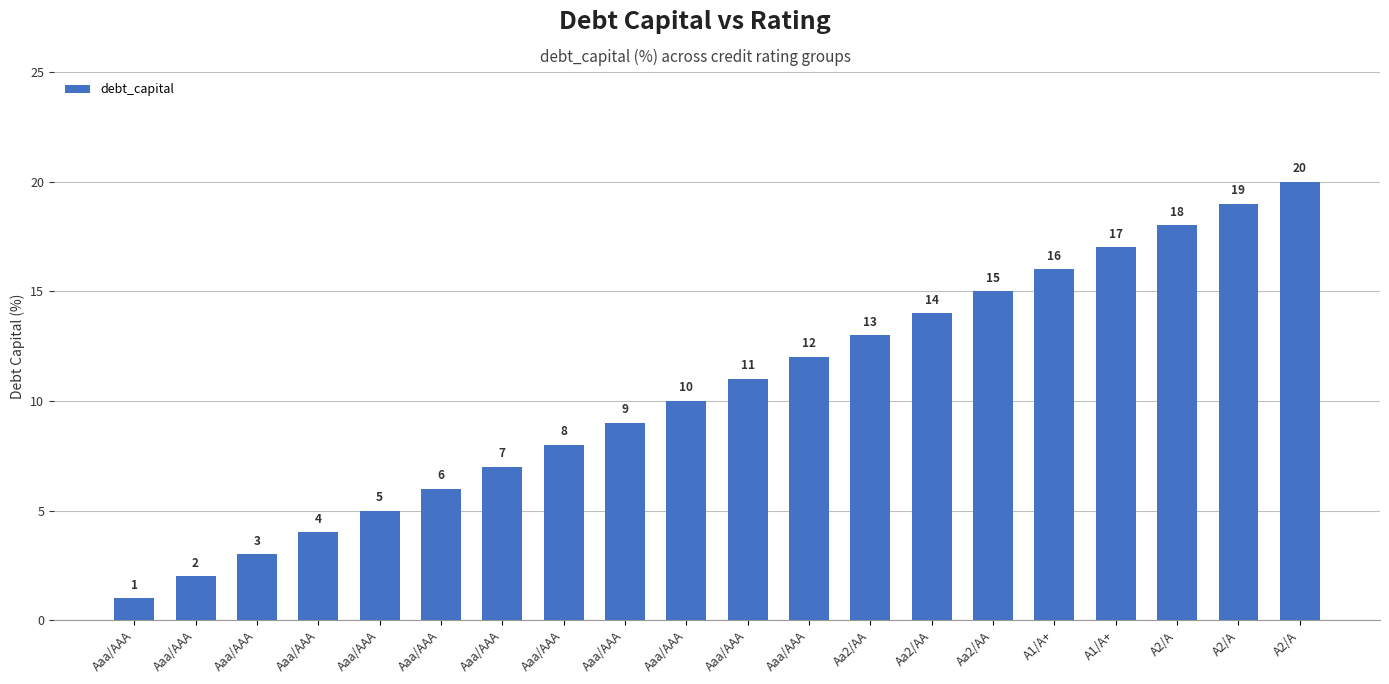

Reading left to right, extract all data points from this chart.

1.0	2.0	3.0	4.0	5.0	6.0	7.0	8.0	9.0	10.0	11.0	12.0	13.0	14.0	15.0	16.0	17.0	18.0	19.0	20.0